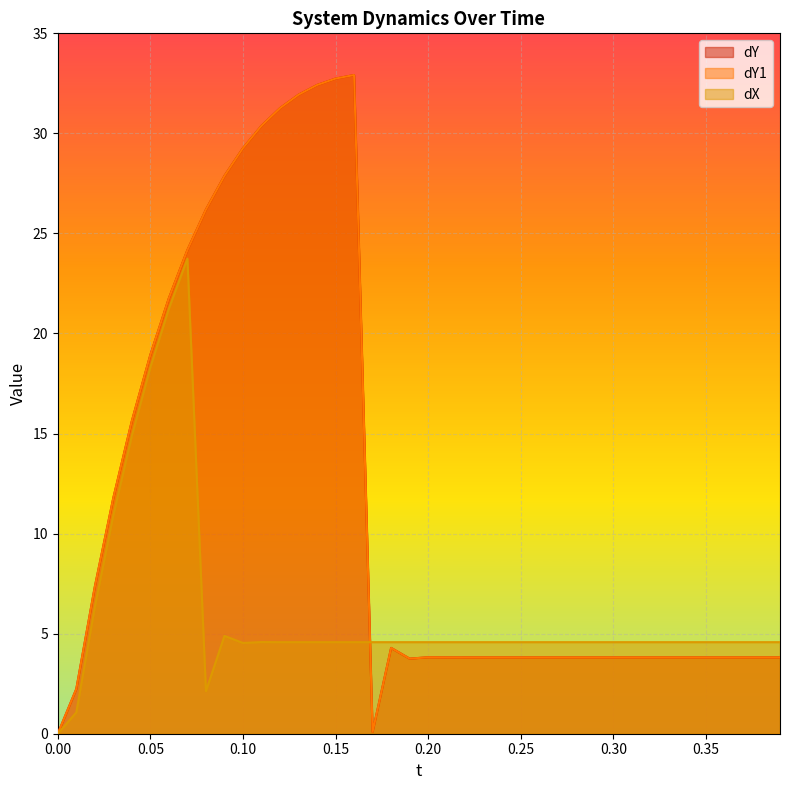

What is the difference between the second highest and second lowest values in the dY1 series?

32.6